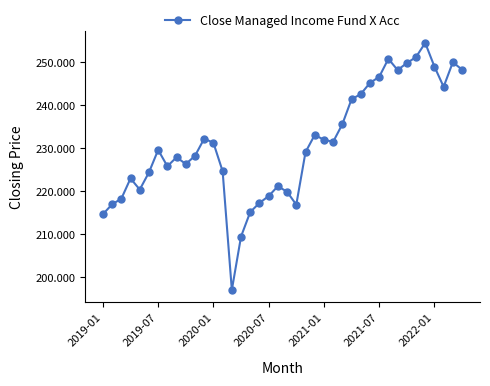

Does the chart have visible grid lines?

No